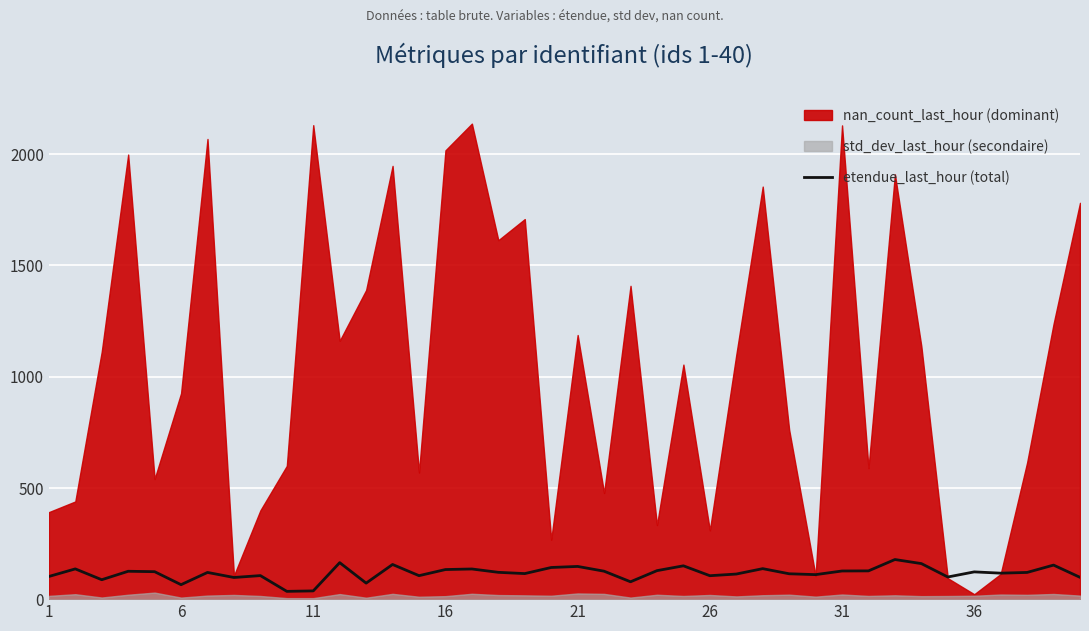

What is the highest value of the etendue_last_hour (total) series?

178.0